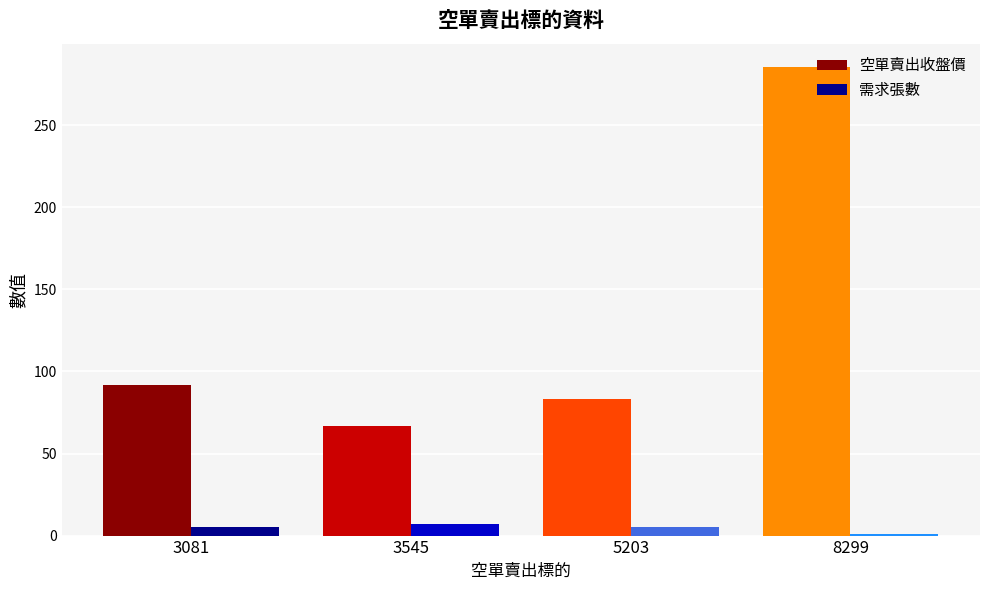

Reading left to right, list all the values displayed in this chart.

空單賣出收盤價: 3081=92.0	3545=66.6	5203=83.5	8299=285.5
需求張數: 3081=5.0	3545=7.0	5203=5.0	8299=1.0